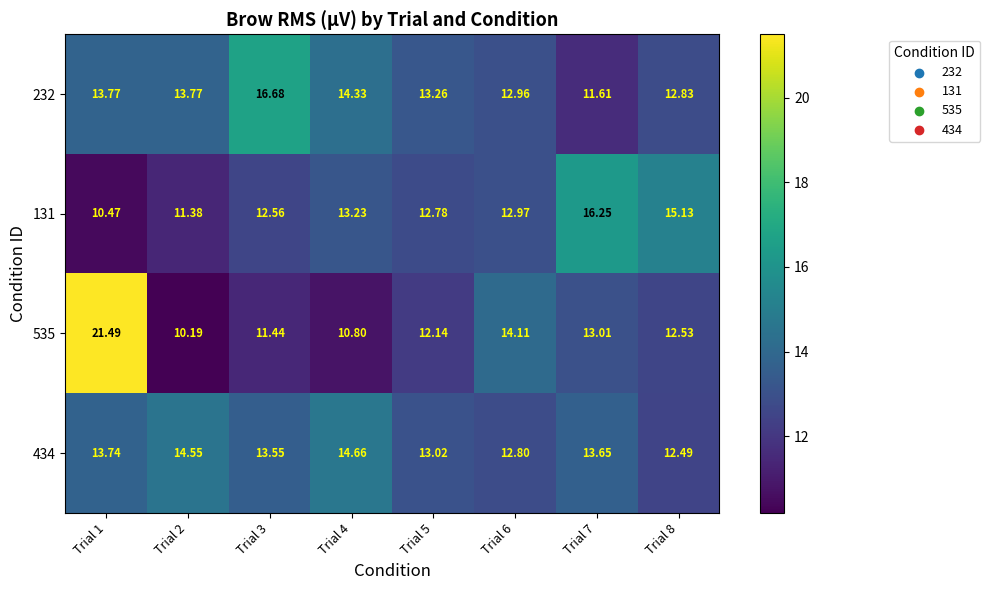

Is the value of 232 at Trial 1 greater than the value of 434 at Trial 7?

Yes